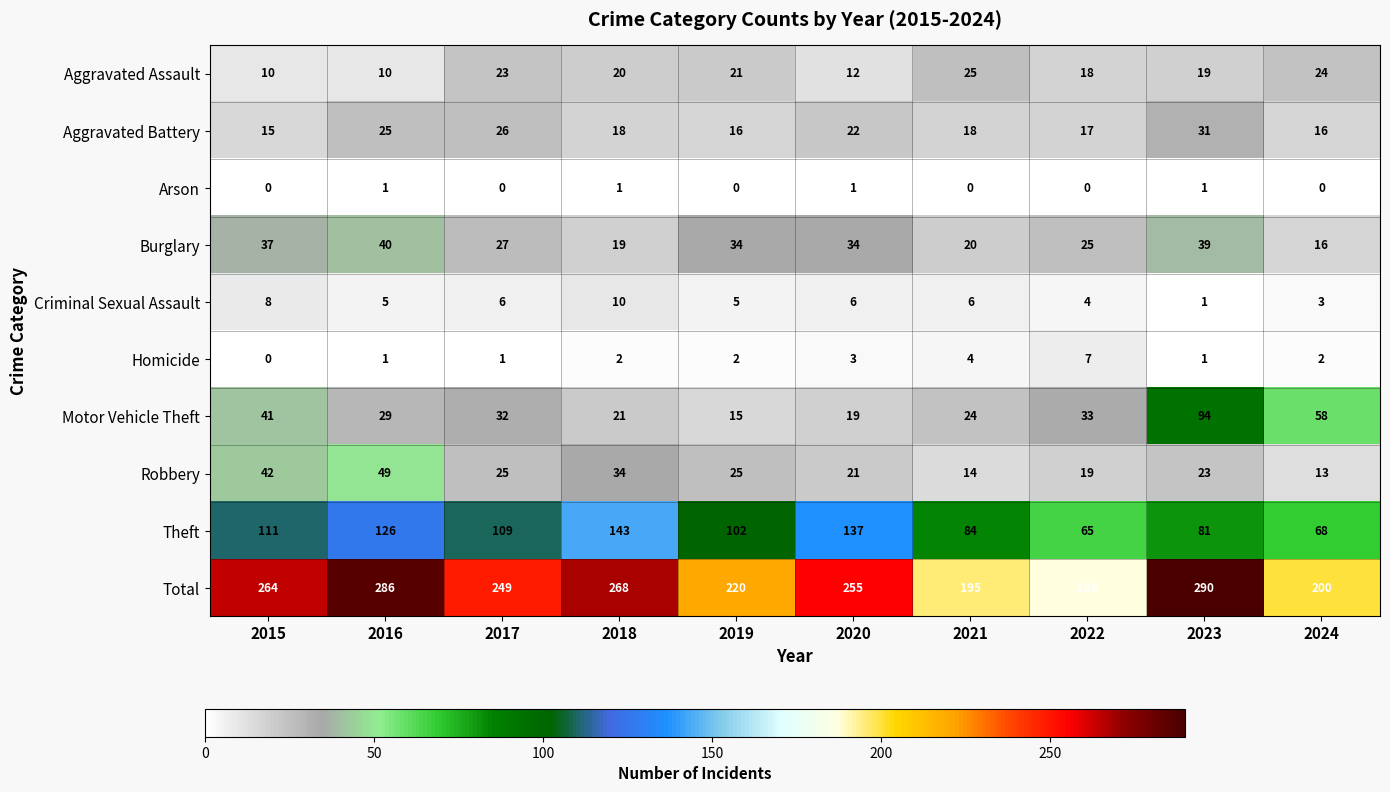

What value does the Burglary series have at 2016, to the nearest 10?

40